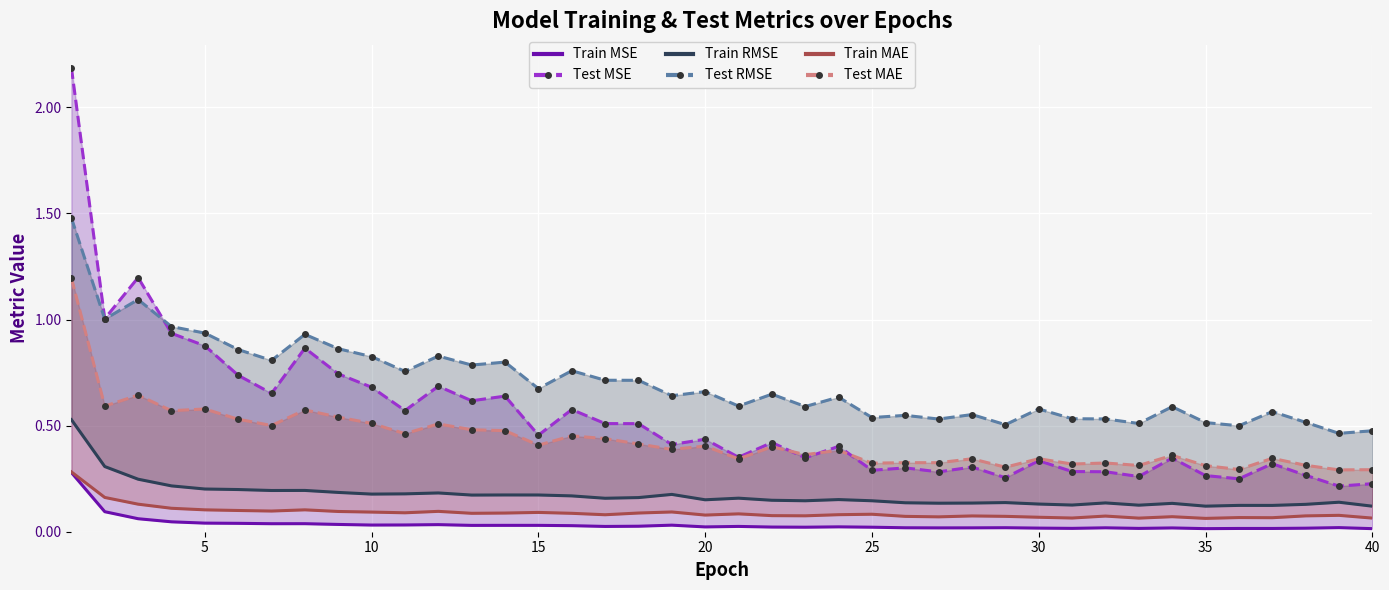

True or false: Train RMSE and Test RMSE cross at least once.

False